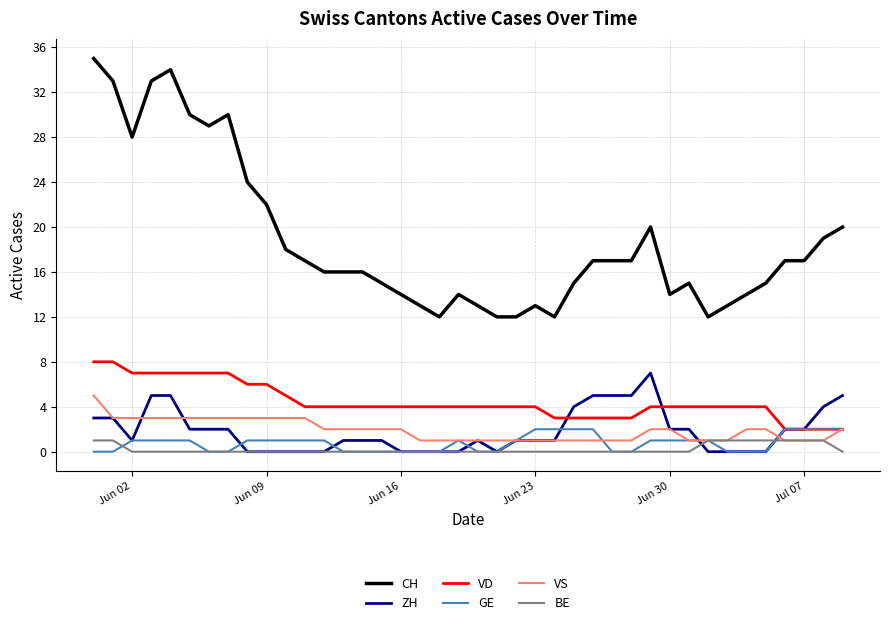

True or false: VD and BE intersect in this chart.

False